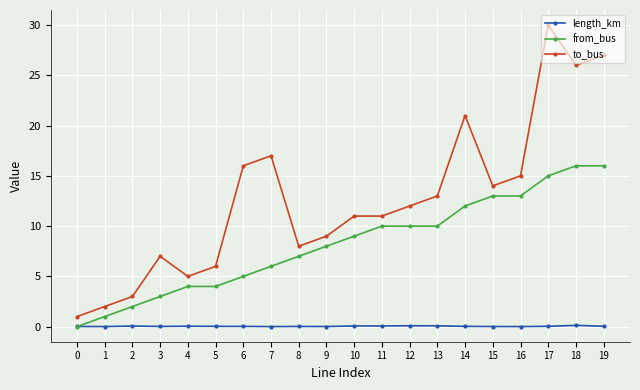

At which category is the sum across all series the highest?

17